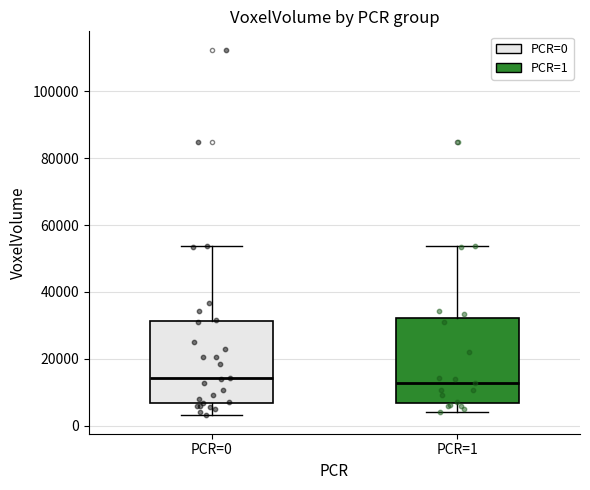

Where does the median line of the box for PCR=0 sit on the y-axis? The values are not printed on the chart, so give them approximately, as read against the axis.

14000